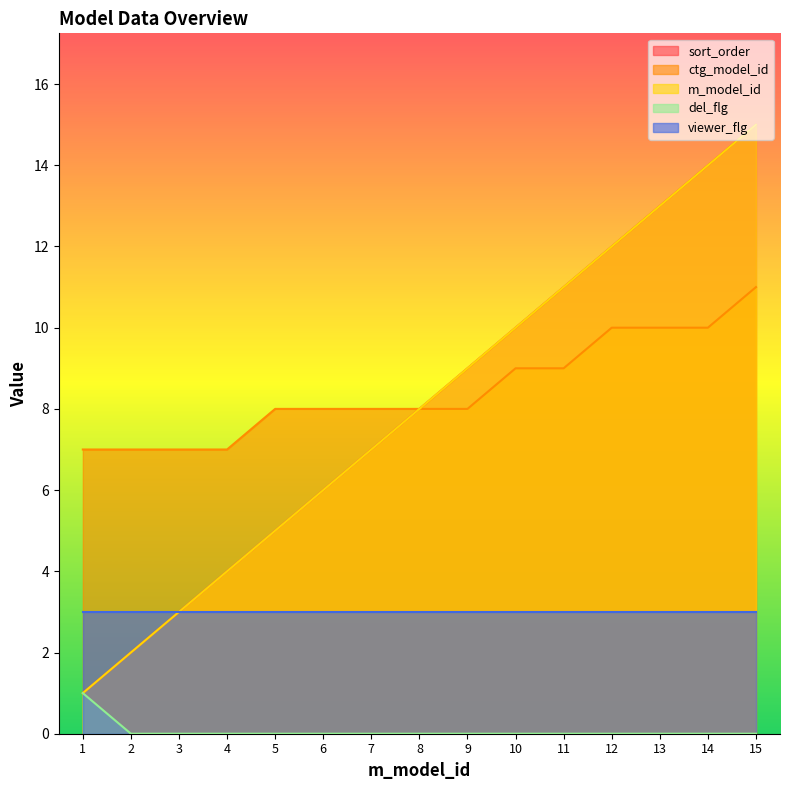

Which category has the highest value in the sort_order series?

15